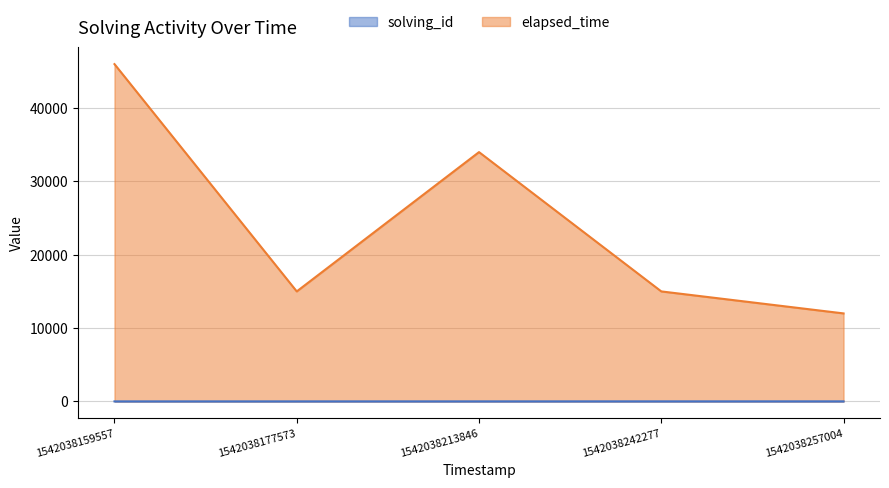

What is the sum of all solving_id values?

15